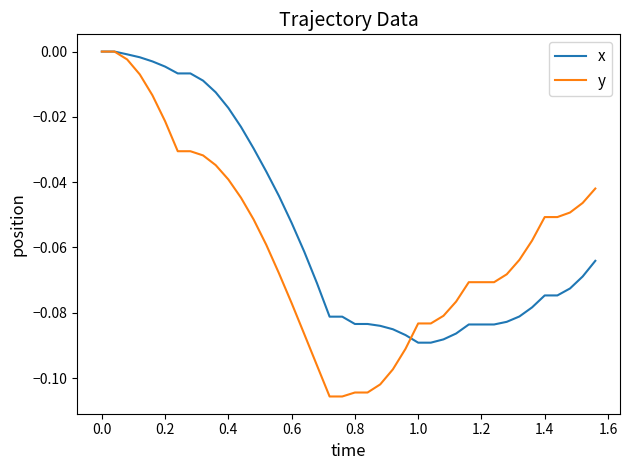

Count the number of categories in the chart.

40